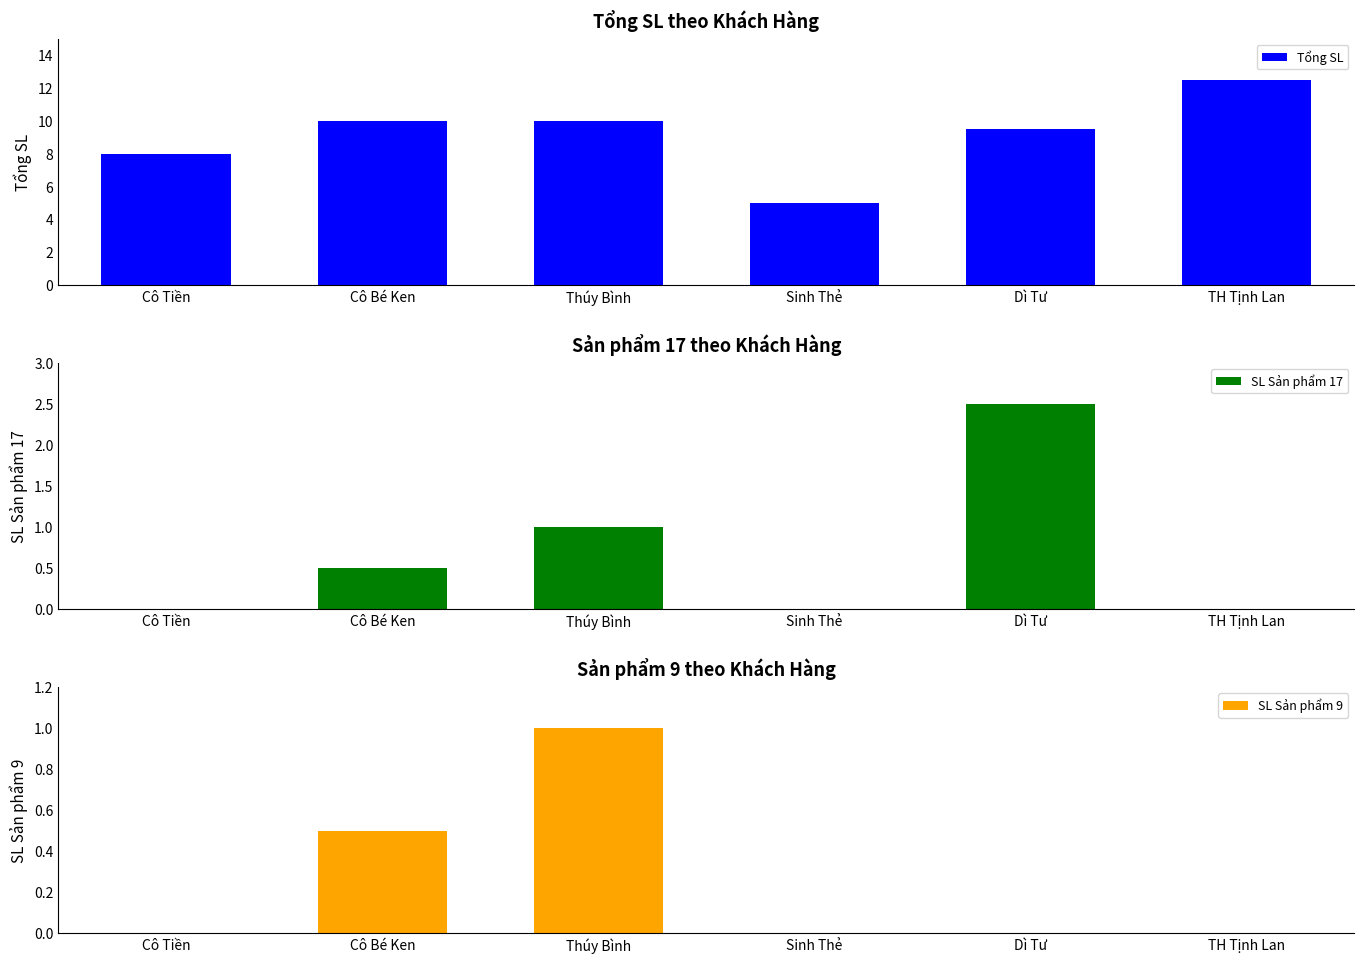

What is the total value across all series at Thúy Bình?

12.0